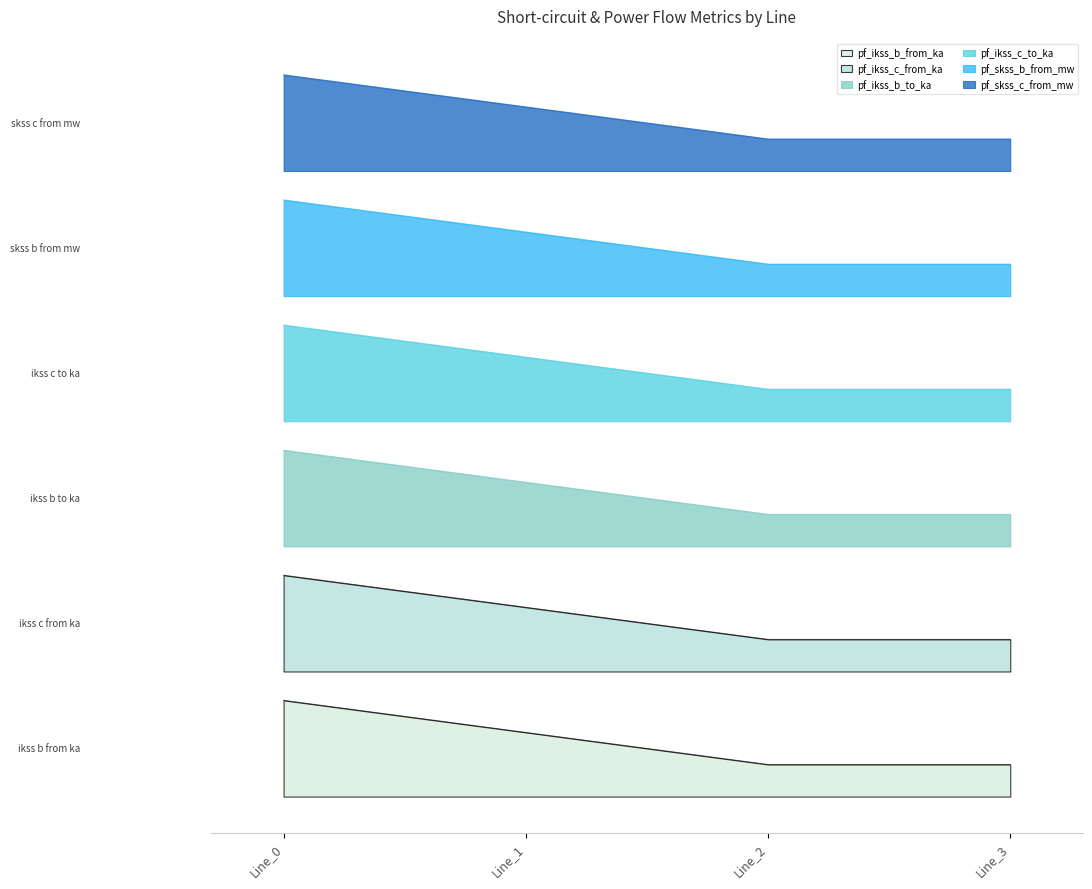

The value of pf_ikss_c_to_ka at Line_1 is 290.2. True or false?

False